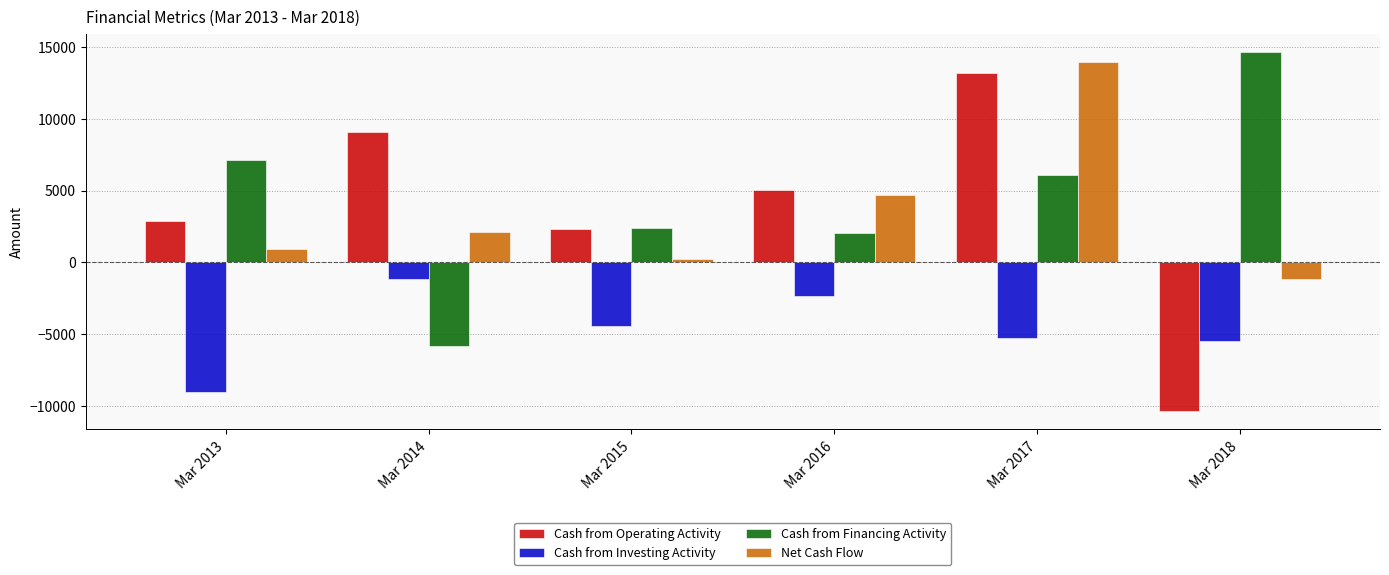

Reading right to left, extract all data points from this chart.

Cash from Operating Activity: Mar 2018=-10392	Mar 2017=13222	Mar 2016=5025	Mar 2015=2302	Mar 2014=9068	Mar 2013=2878
Cash from Investing Activity: Mar 2018=-5475	Mar 2017=-5289	Mar 2016=-2353	Mar 2015=-4467	Mar 2014=-1130	Mar 2013=-9035
Cash from Financing Activity: Mar 2018=14679	Mar 2017=6055	Mar 2016=2024	Mar 2015=2426	Mar 2014=-5814	Mar 2013=7099
Net Cash Flow: Mar 2018=-1188	Mar 2017=13989	Mar 2016=4696	Mar 2015=260	Mar 2014=2125	Mar 2013=942